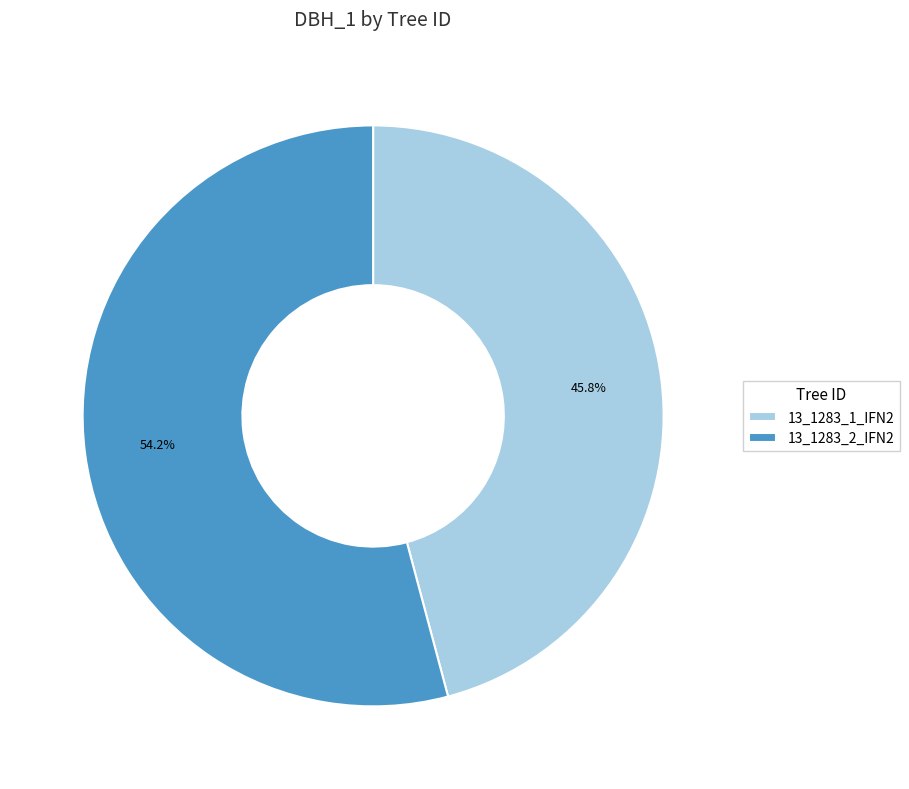

Approximately how many times larger is the value at 13_1283_1_IFN2 compared to 13_1283_2_IFN2?

0.8